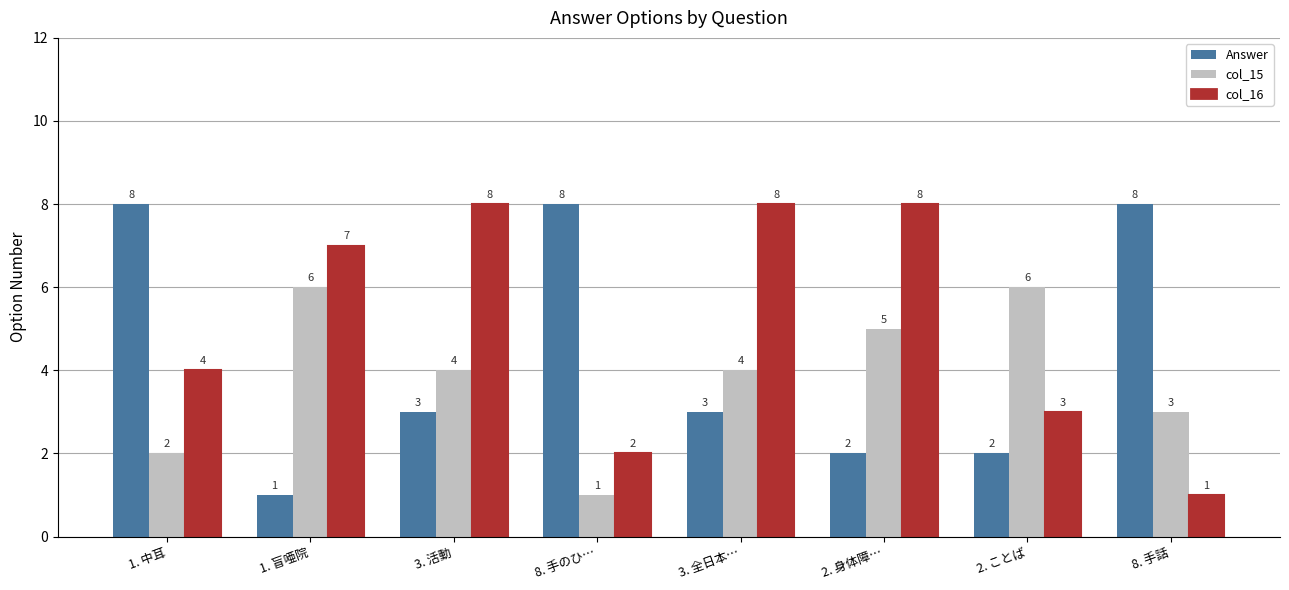

How many bars are there in total?

24